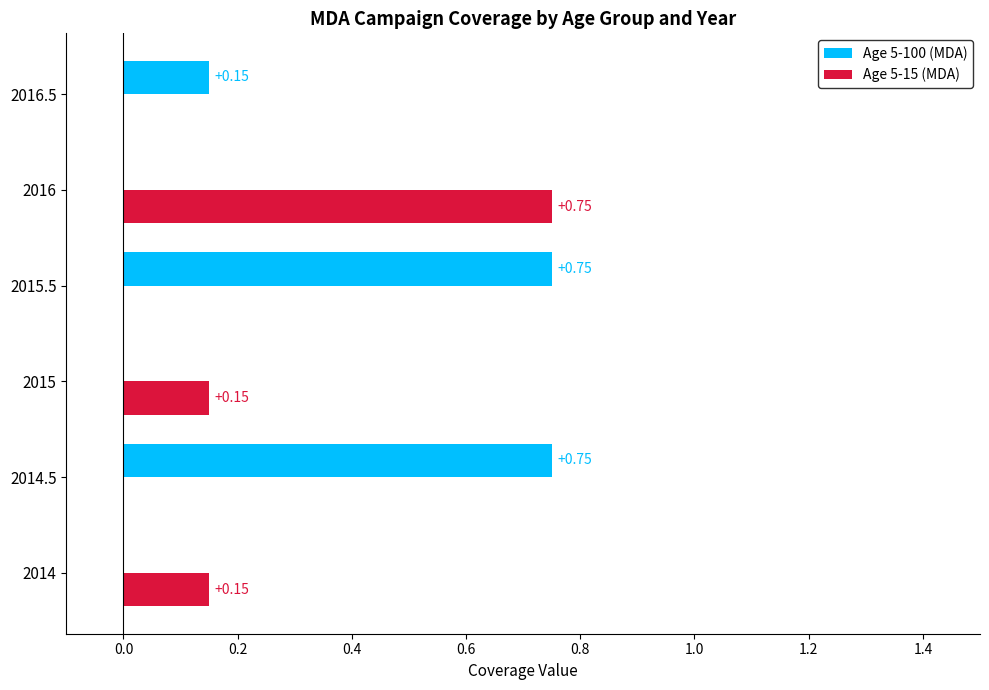

Which series has the largest total across all categories?

Age 5-100 (MDA)